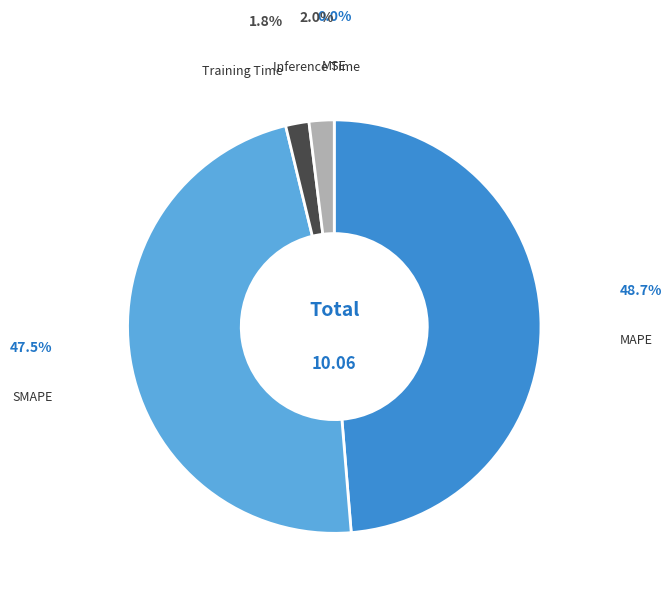

Does any single category account for the majority?

No